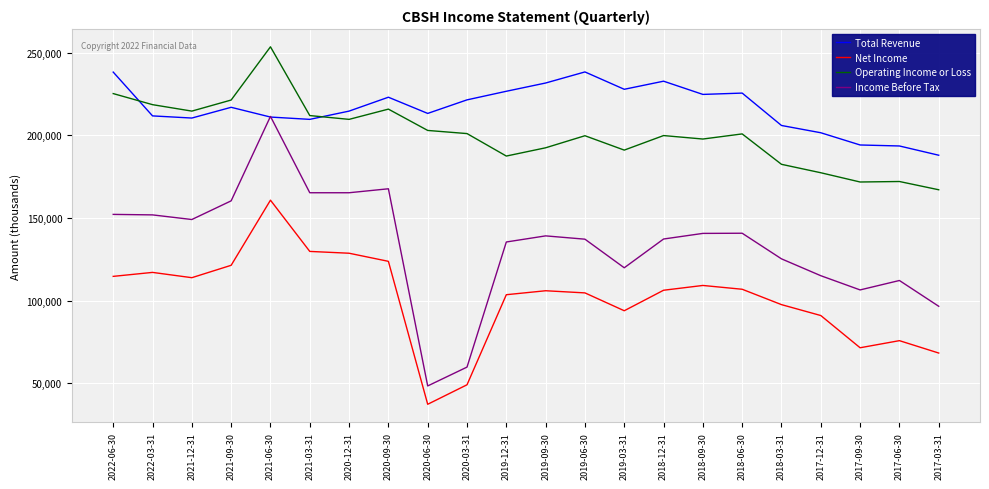

In Total Revenue, how many points are lower than both neighbors (excluding endpoints)?

5